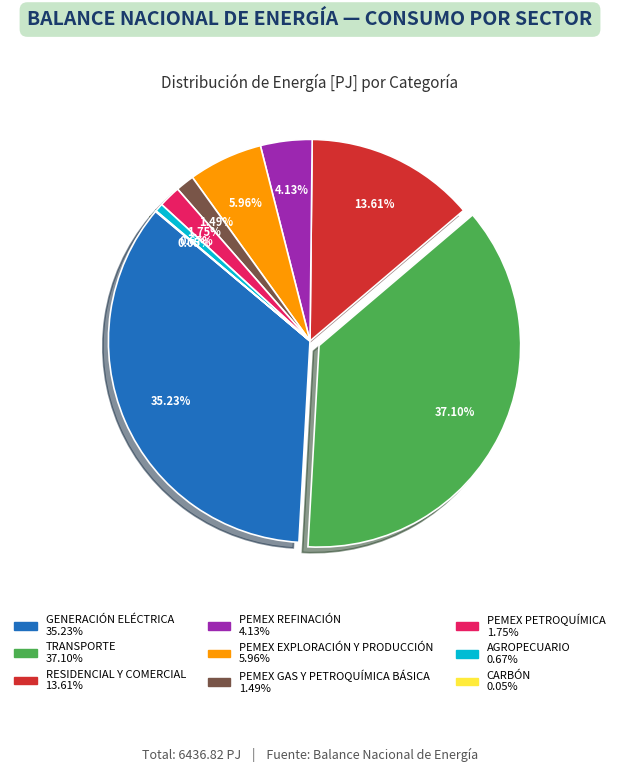

Does any single category account for the majority?

No